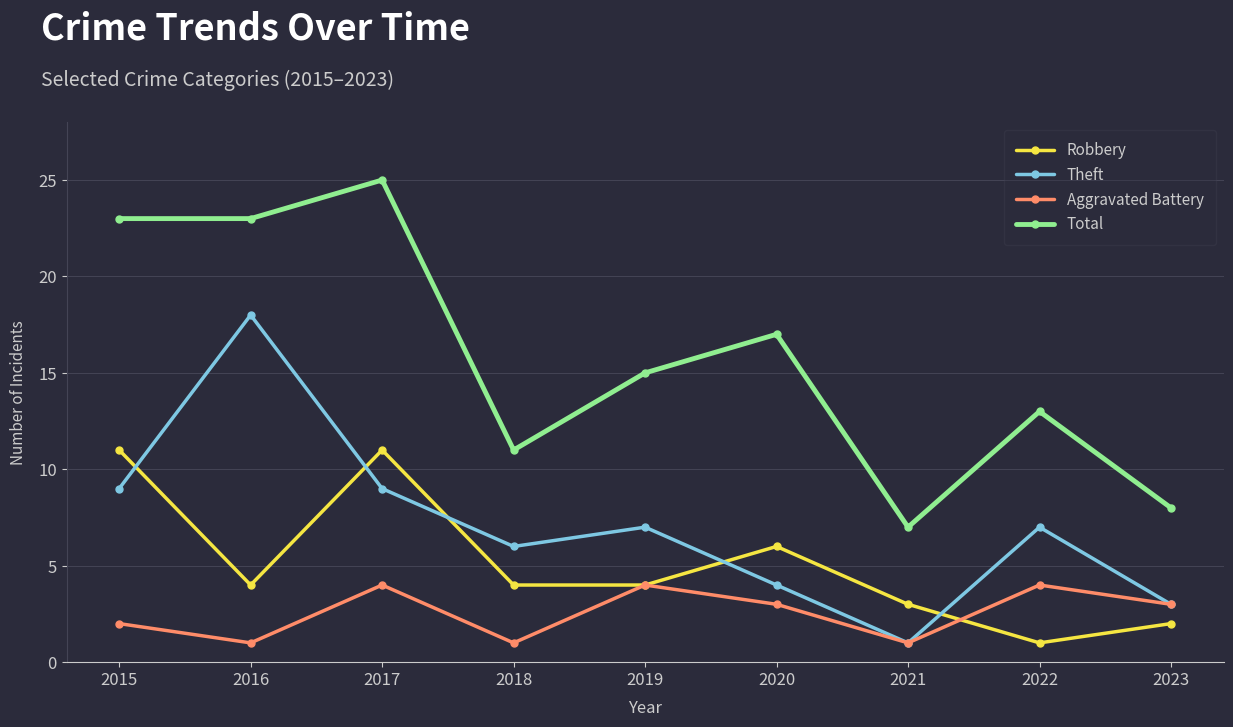

How many categories are shown in the chart?

9